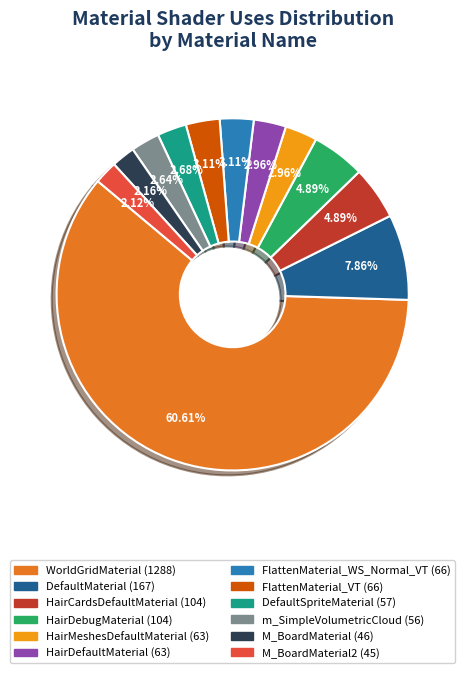

How many segments does this pie chart have?

12